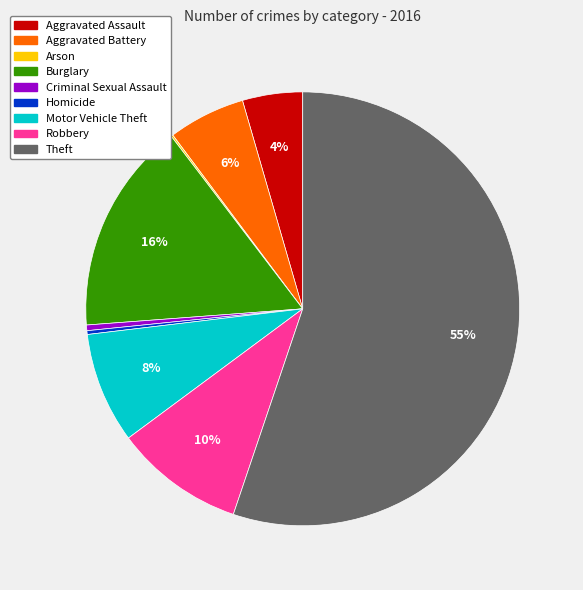

Is the sum of Motor Vehicle Theft and Homicide greater than half?

No